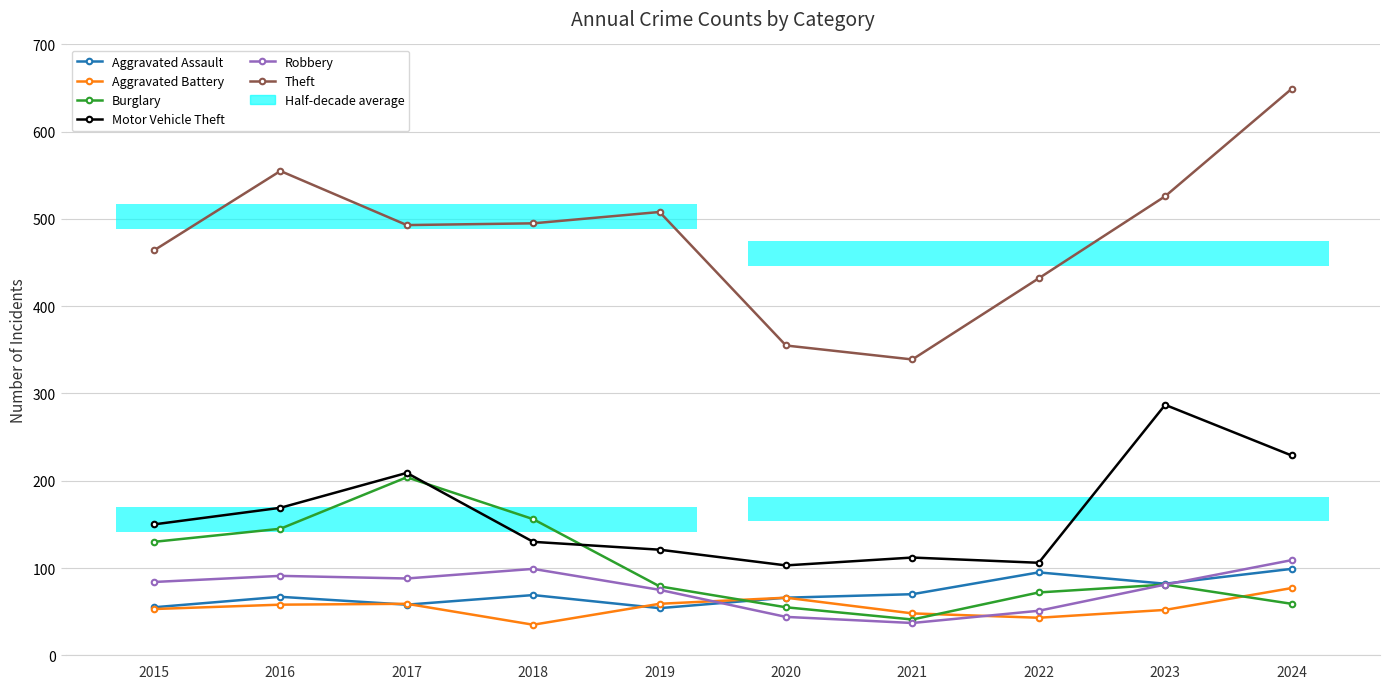

Where is the first local minimum for Aggravated Battery?

2018